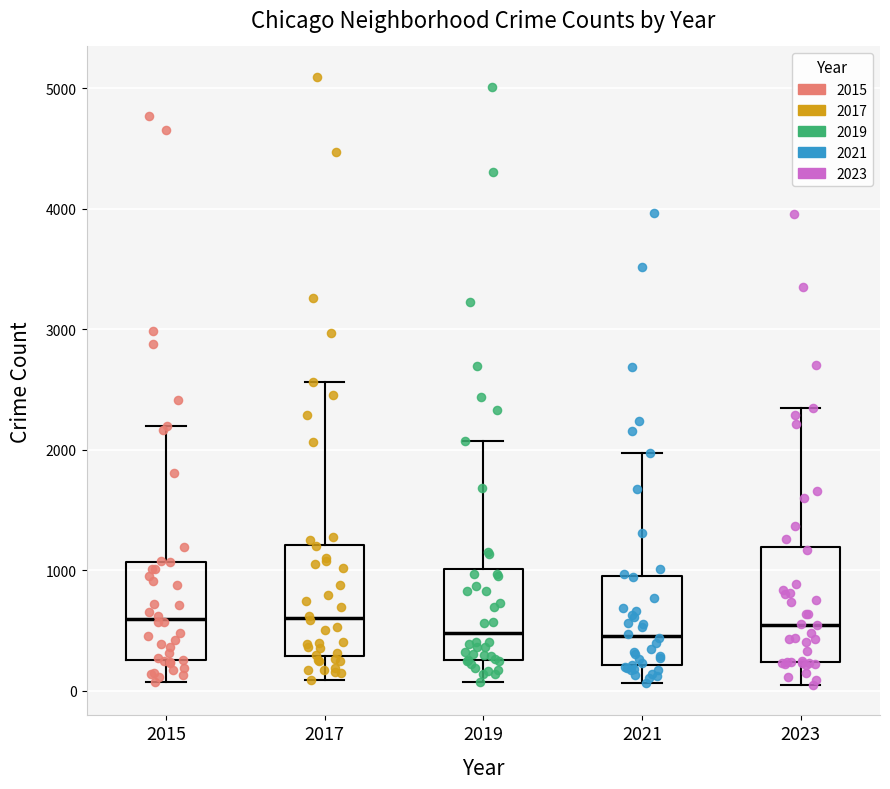

Reading left to right, transcribe this box plot: for each box, give where its median line is, the range the box spans, and where its two whiskers end, as read against the y-axis. The values are not printed on the chart, so give them approximately, as read against the axis.

2015: median 600, box 300 to 1100, whiskers 100 to 2200
2017: median 600, box 300 to 1200, whiskers 100 to 2600
2019: median 500, box 300 to 1000, whiskers 100 to 2100
2021: median 500, box 200 to 900, whiskers 100 to 2000
2023: median 500, box 200 to 1200, whiskers 0 to 2300